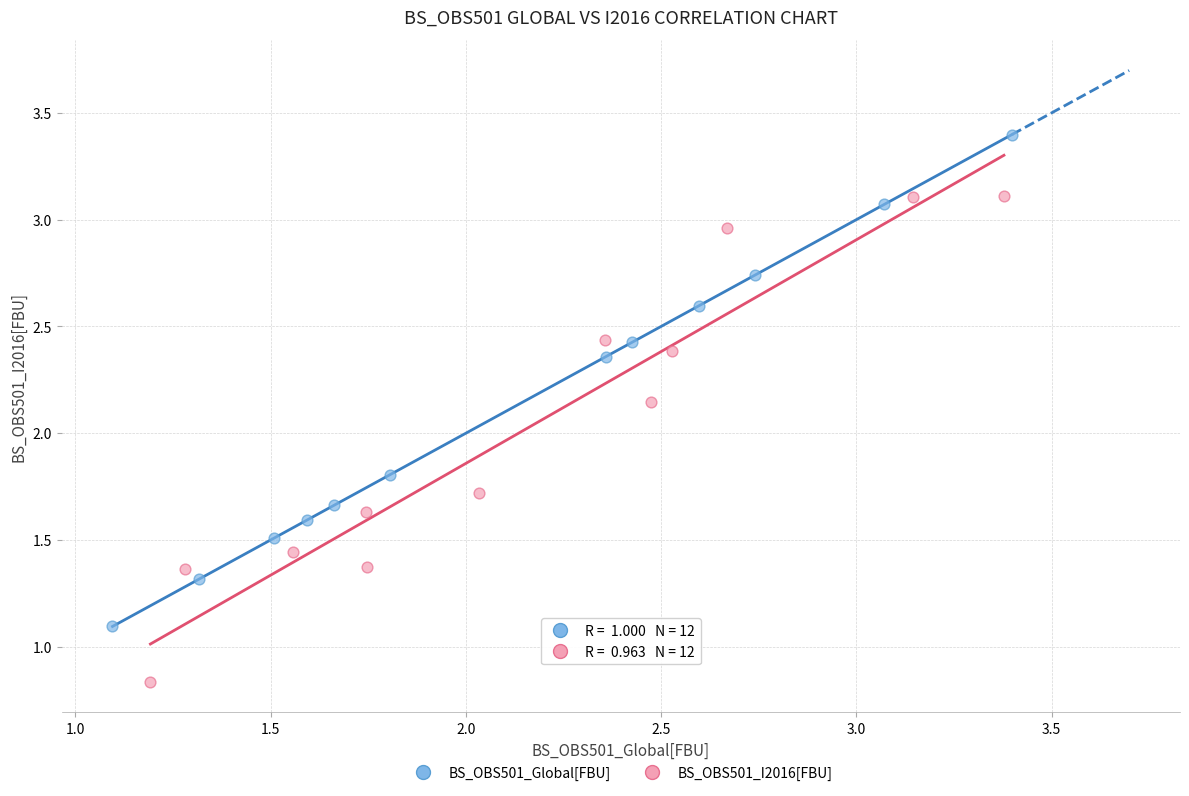

Which series reaches the maximum Y coordinate?

BS_OBS501_Global[FBU]